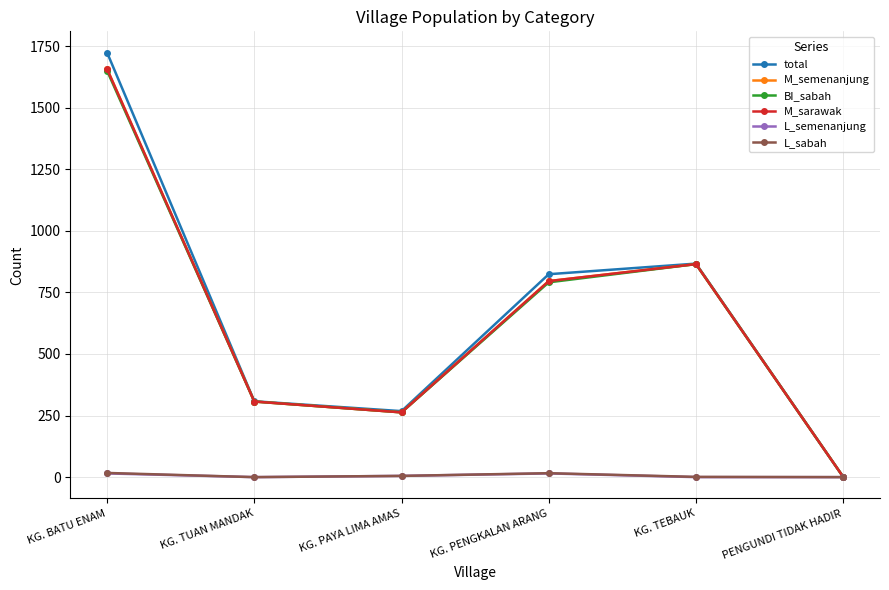

List the labels in order of L_semenanjung value, smallest first.

KG. TUAN MANDAK, KG. TEBAUK, PENGUNDI TIDAK HADIR, KG. PAYA LIMA AMAS, KG. BATU ENAM, KG. PENGKALAN ARANG